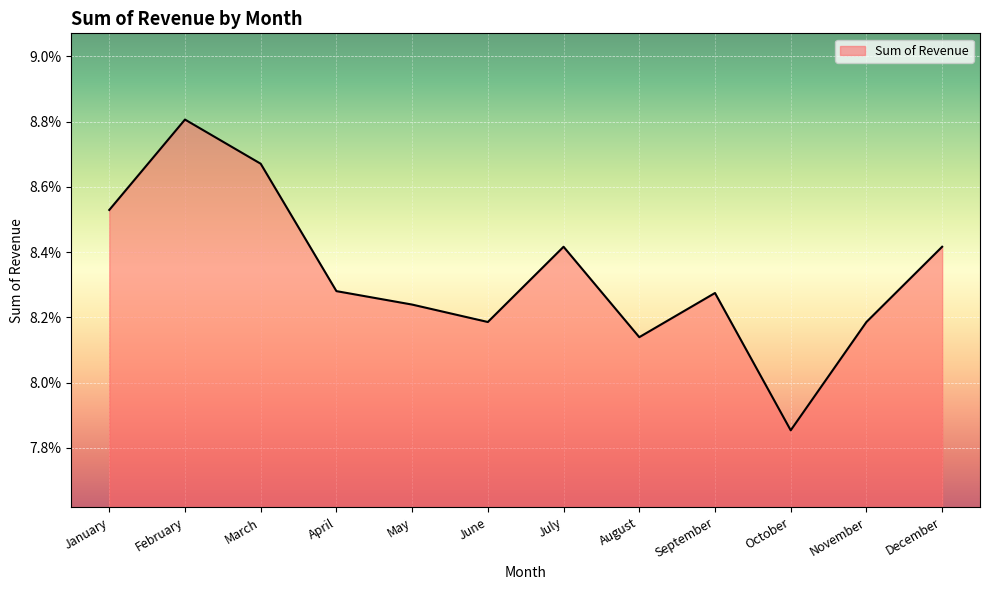

Which category has the lowest value across all series?

October